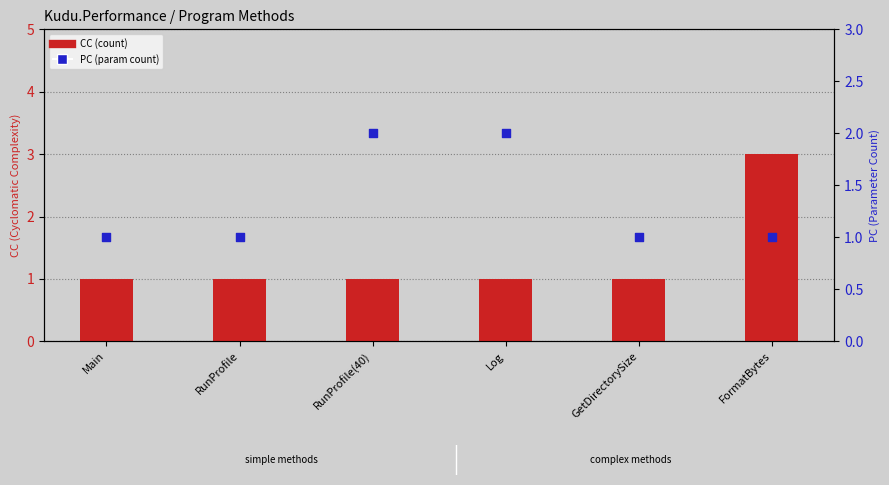

At which category is the sum across all series the highest?

FormatBytes